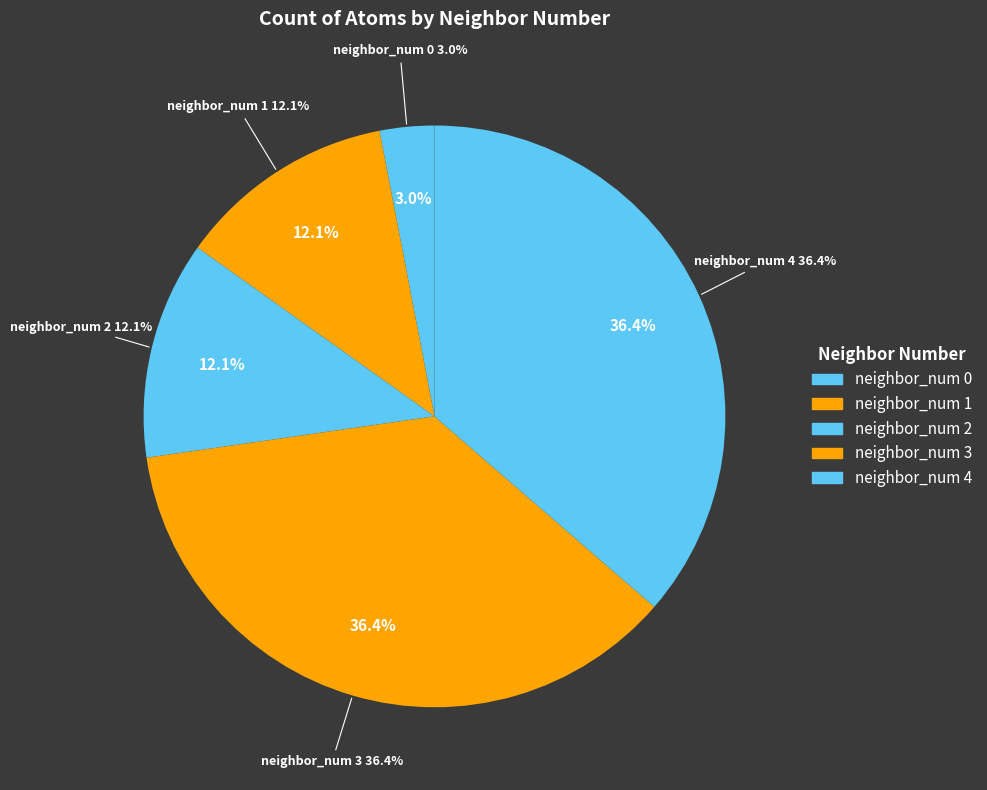

How many segments does this pie chart have?

4